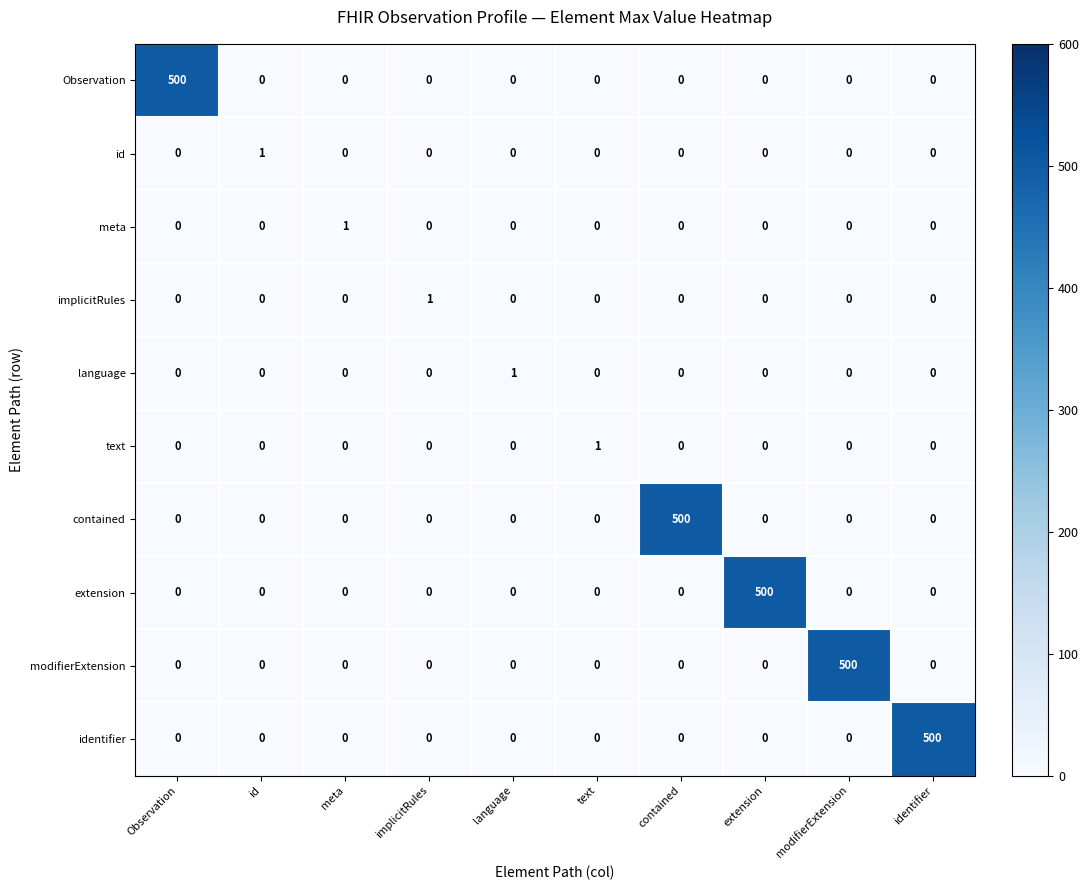

What is the highest value of the Observation series?

500